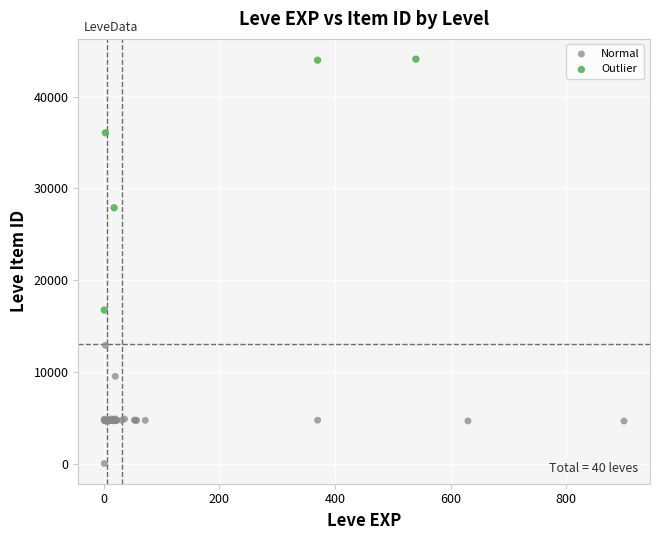

Which series reaches the maximum Y coordinate?

Outlier